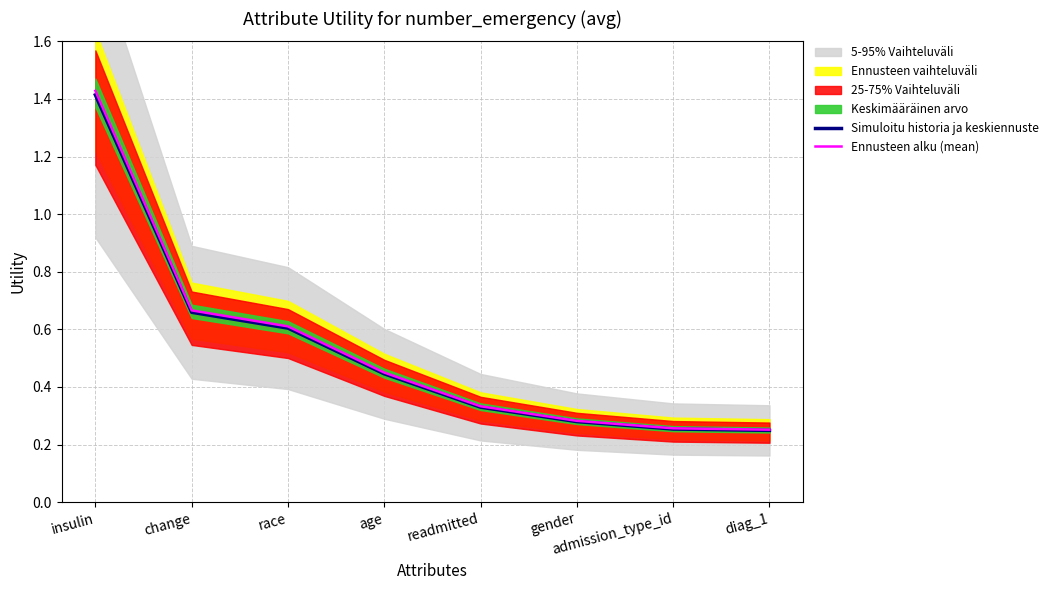

What is the label of the 4th point from the left?

age